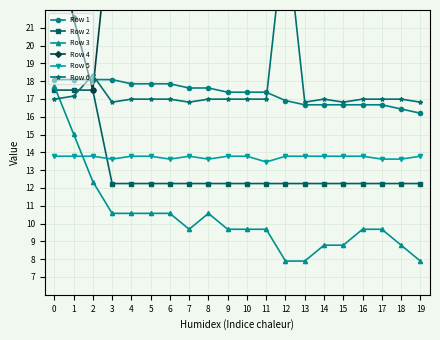

Reading left to right, transcribe all the data shown in this chart.

Row 1: 18.1	18.1	18.1	18.1	17.9	17.9	17.9	17.6	17.6	17.4	17.4	17.4	16.9	16.7	16.7	16.7	16.7	16.7	16.4	16.2
Row 2: 17.5	17.5	17.5	12.2	12.2	12.2	12.2	12.2	12.2	12.2	12.2	12.2	12.2	12.2	12.2	12.2	12.2	12.2	12.2	12.2
Row 3: 17.7	15.0	12.4	10.6	10.6	10.6	10.6	9.7	10.6	9.7	9.7	9.7	7.9	7.9	8.8	8.8	9.7	9.7	8.8	7.9
Row 4: 26.4	21.5	17.5	28.0	28.0	28.0	28.0	28.0	28.0	28.0	28.0	28.0	28.0	28.0	28.0	28.0	28.0	28.0	28.0	28.0
Row 5: 13.8	13.8	13.8	13.6	13.8	13.8	13.6	13.8	13.6	13.8	13.8	13.5	13.8	13.8	13.8	13.8	13.8	13.6	13.6	13.8
Row 6: 17.0	17.2	18.3	16.8	17.0	17.0	17.0	16.8	17.0	17.0	17.0	17.0	26.8	16.8	17.0	16.8	17.0	17.0	17.0	16.8